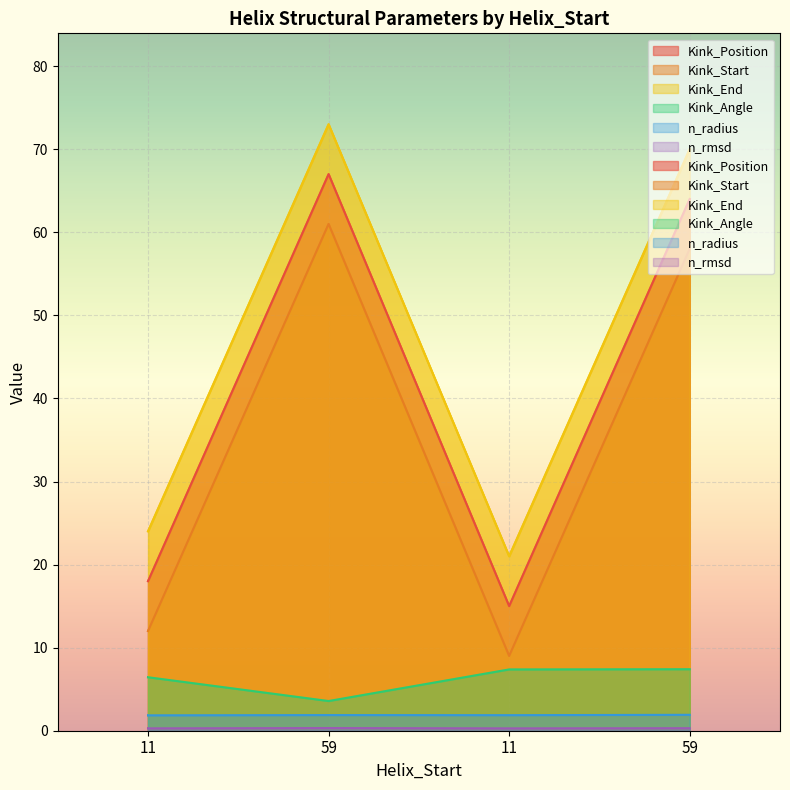

True or false: Kink_Position has more than 1 points higher than both neighbors.

False